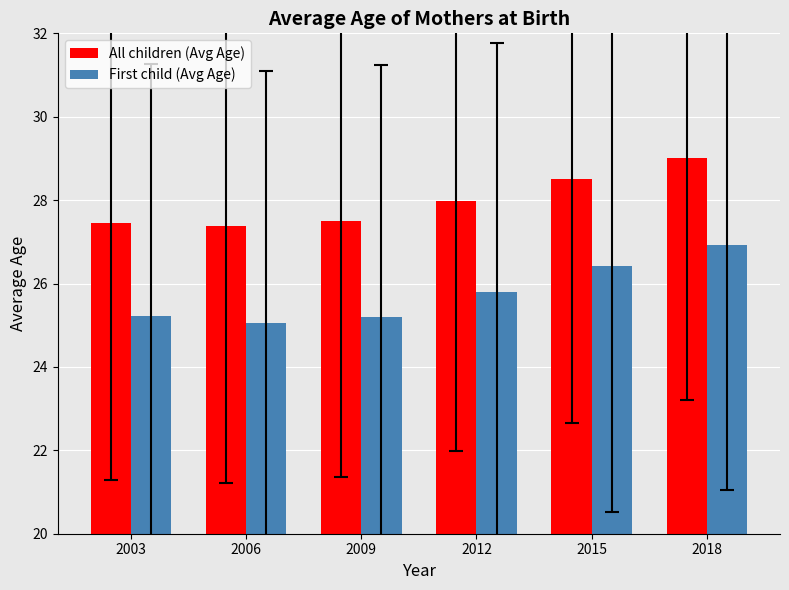

What is the minimum value for First child (Avg Age)?

25.1